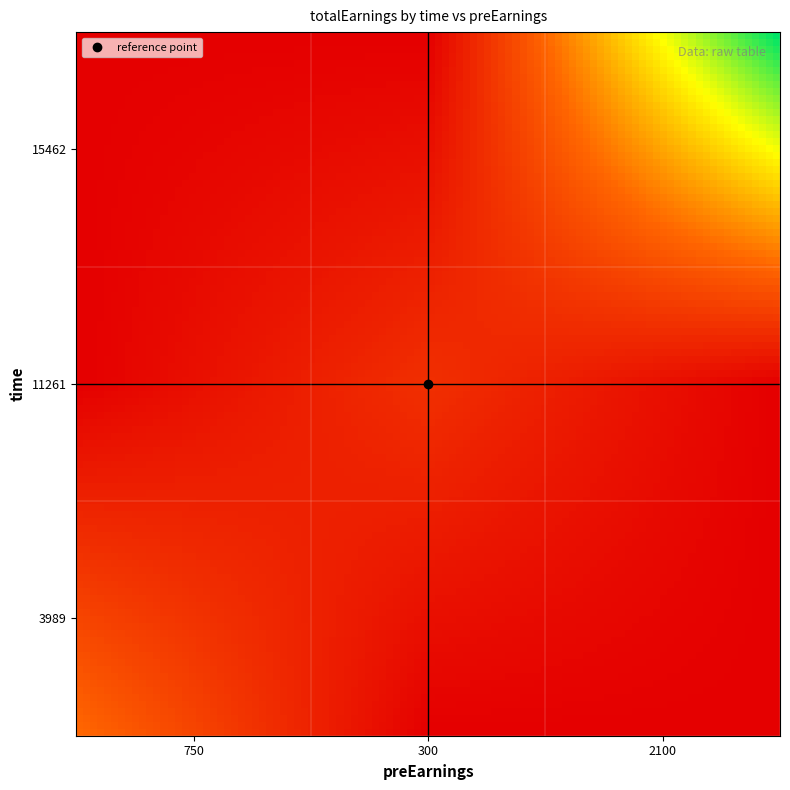

Reading left to right, list all the values displayed in this chart.

3989: 3989=707	11261=0	15462=0
11261: 3989=0	11261=332	15462=0
15462: 3989=0	11261=0	15462=2111